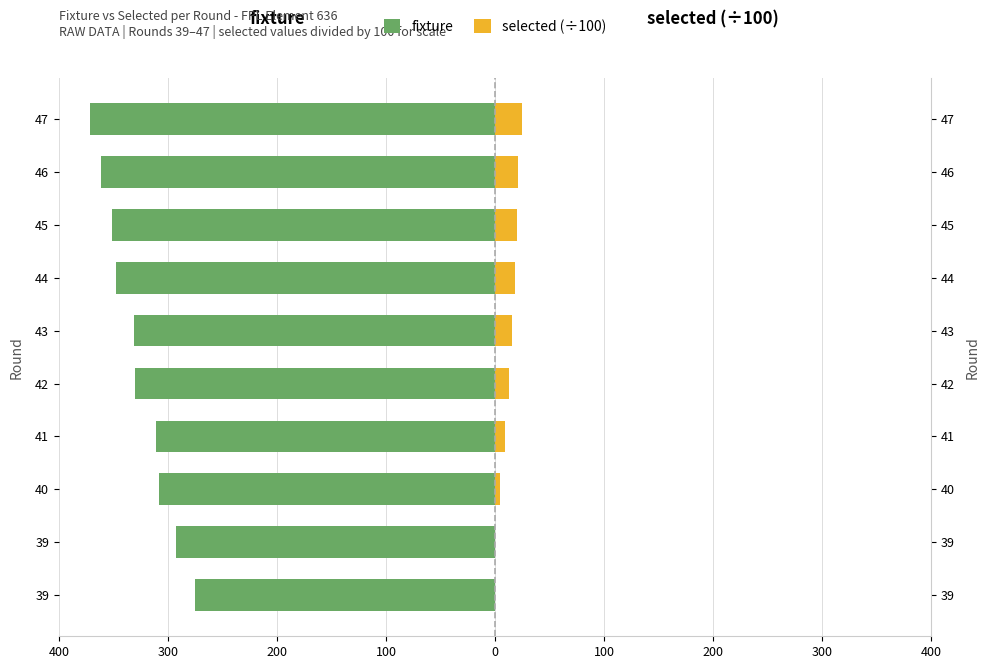

What is the sum of all fixture values?

-3279.0